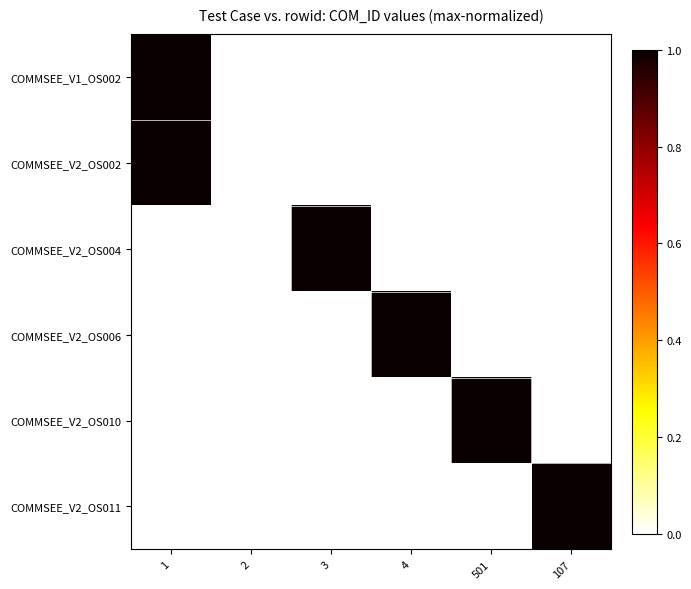

What is the spread (max minus min) of values at 1?

1